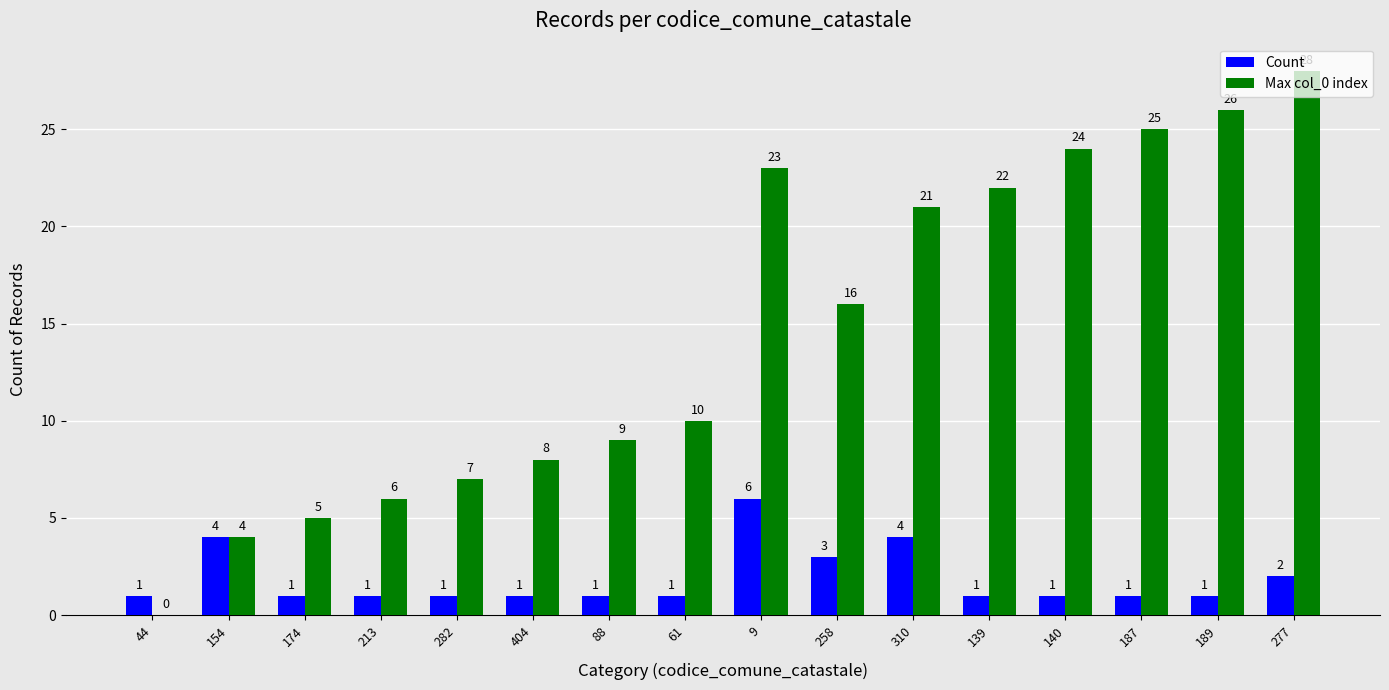

Reading left to right, extract all data points from this chart.

Count: 44=1	154=4	174=1	213=1	282=1	404=1	88=1	61=1	9=6	258=3	310=4	139=1	140=1	187=1	189=1	277=2
Max col_0 index: 44=0	154=4	174=5	213=6	282=7	404=8	88=9	61=10	9=23	258=16	310=21	139=22	140=24	187=25	189=26	277=28